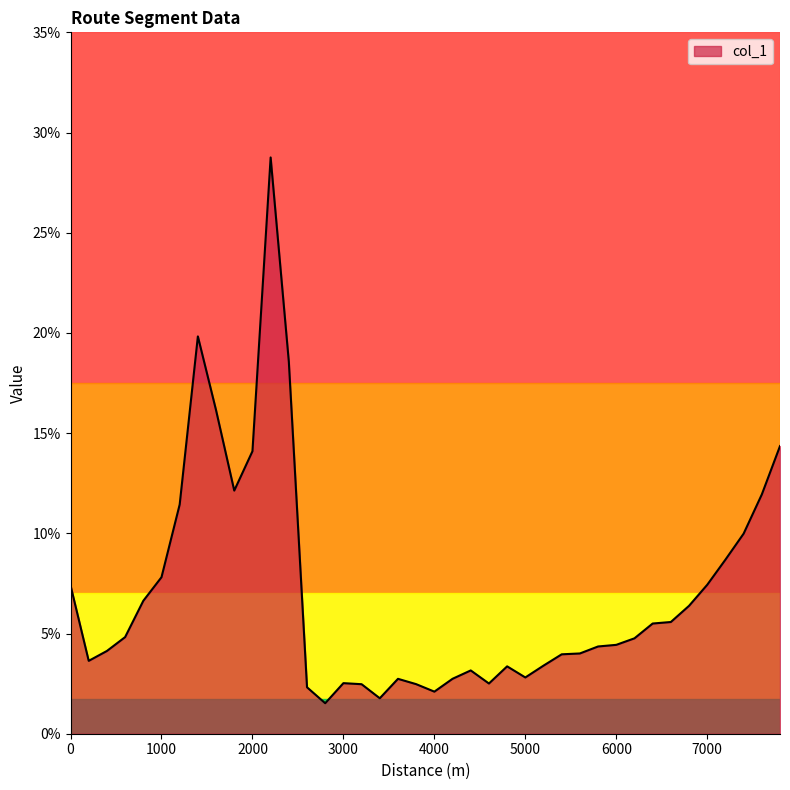

What is the difference between the maximum and second lowest values?

27.0